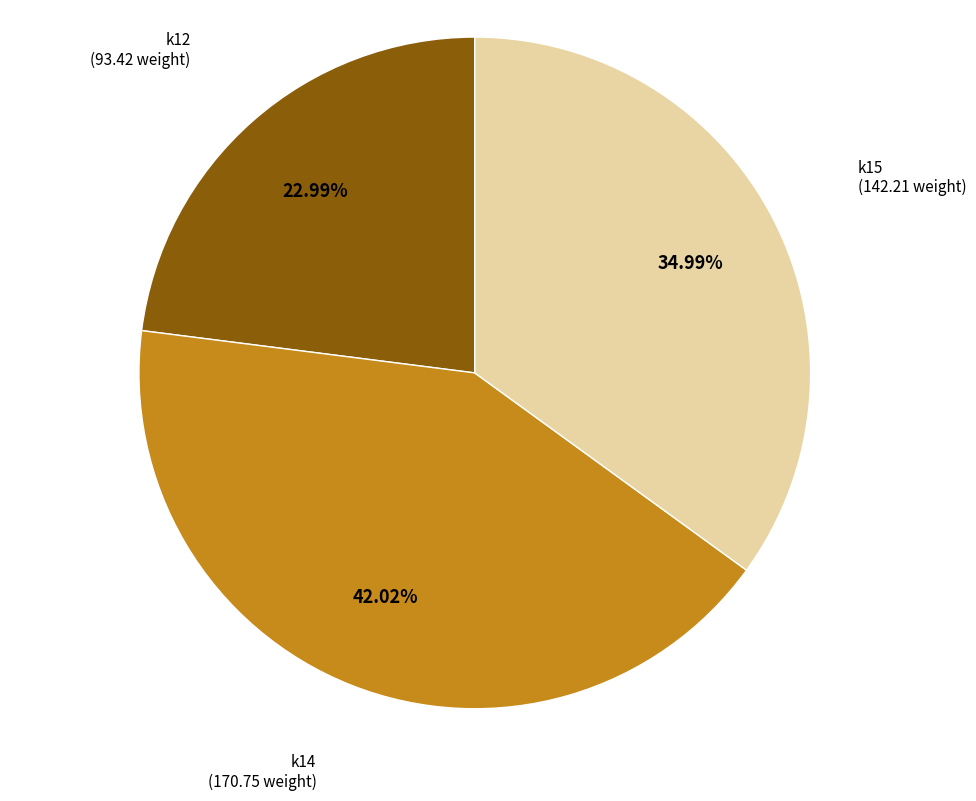

Is there a majority slice in this chart?

No